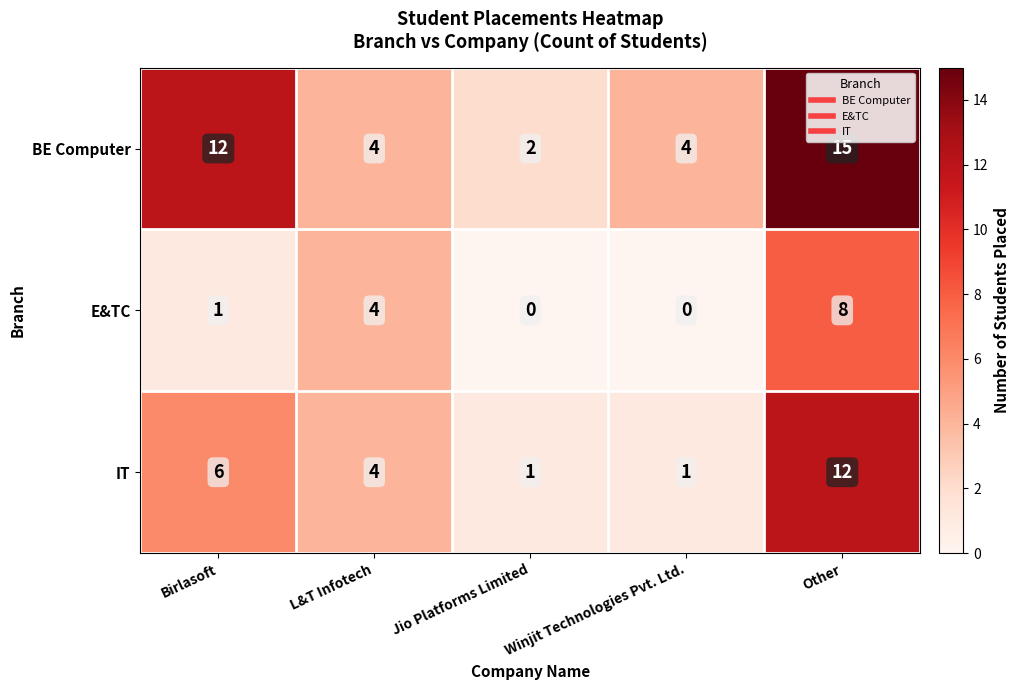

Which series changed the most between Jio Platforms Limited and Other?

BE Computer